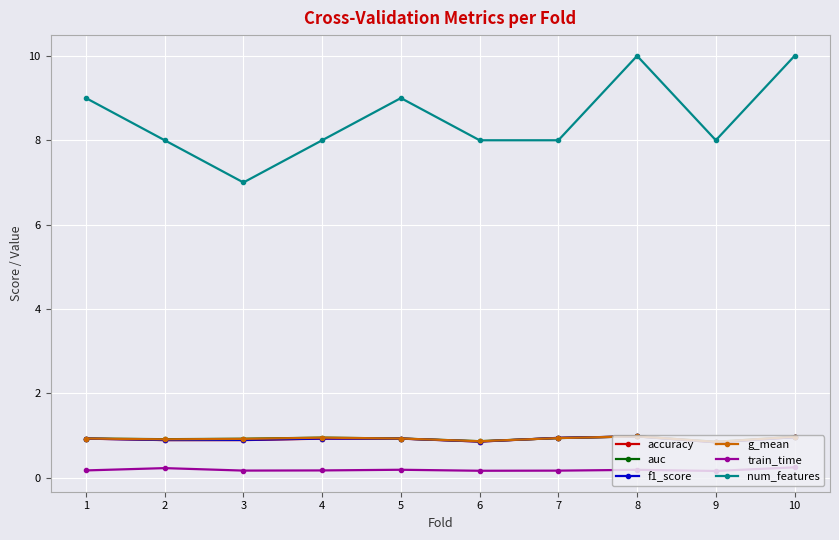

Is the value of g_mean at 9 greater than the value of num_features at 3?

No